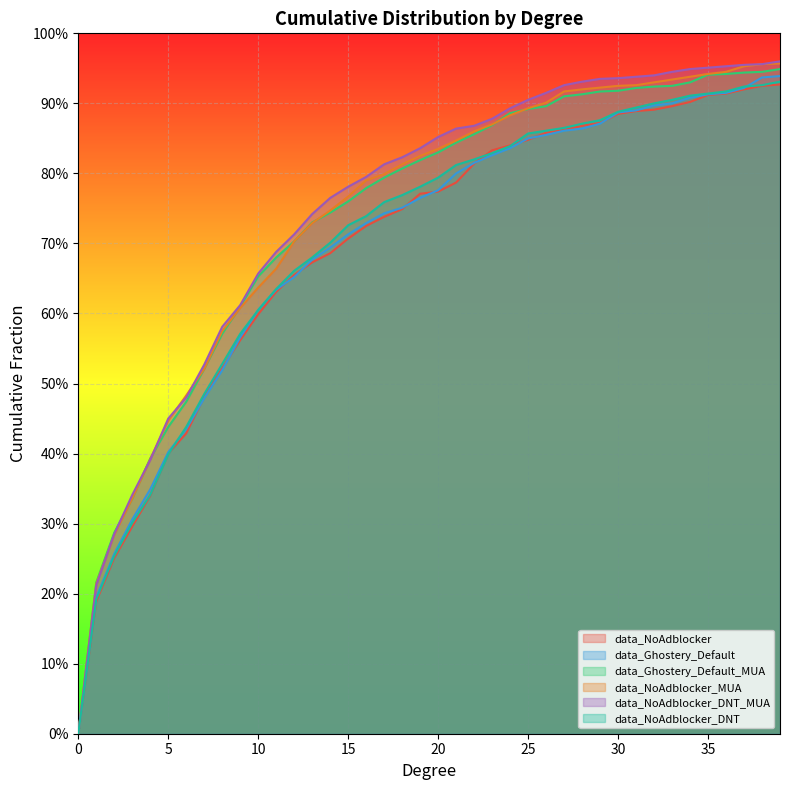

Does the chart display data point markers on the line(s)?

No